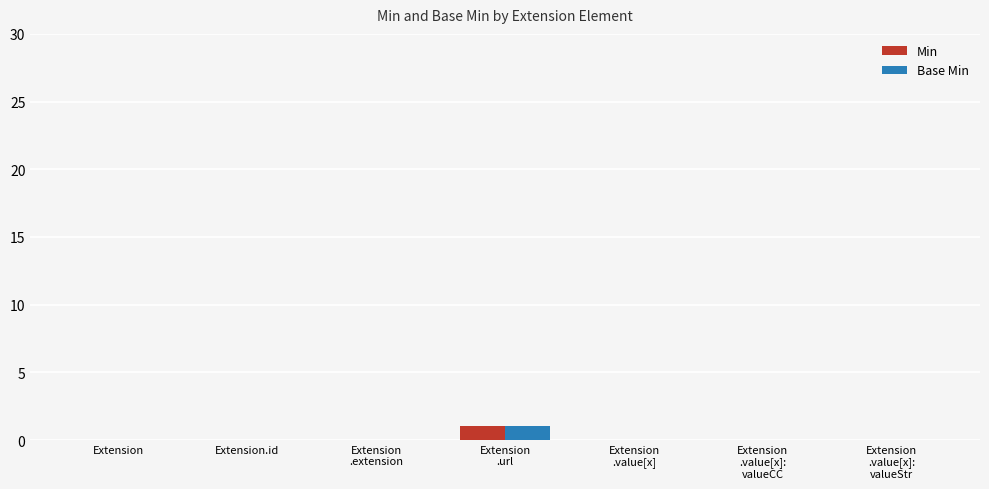

Is the value of Base Min at Extension
.value[x]:
valueStr greater than the value of Min at Extension
.url?

No